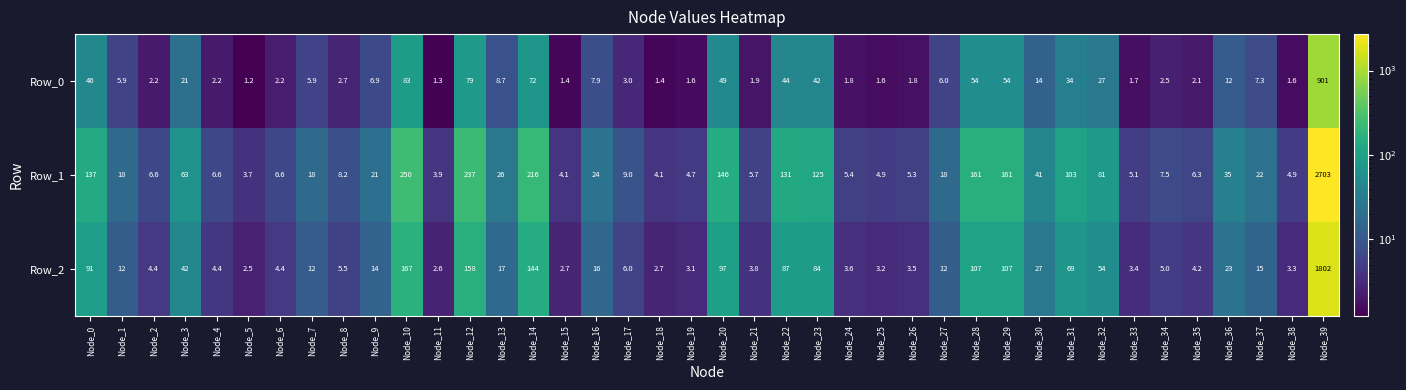

Rank the series by their maximum value, from lowest to highest.

Row_0, Row_2, Row_1